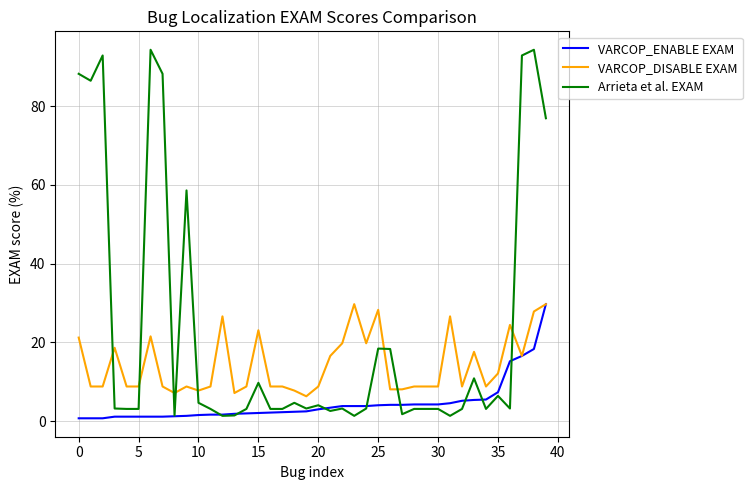

Which series has the largest range (max minus min)?

Arrieta et al. EXAM